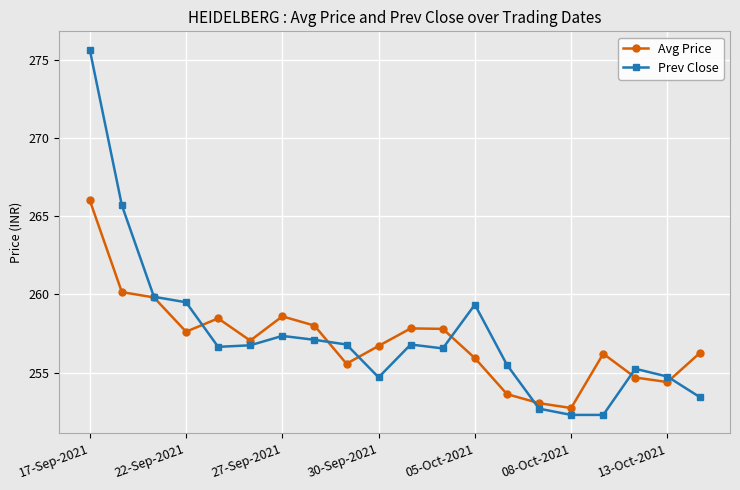

What is the value of the Prev Close point at the 13th from the left?

259.4